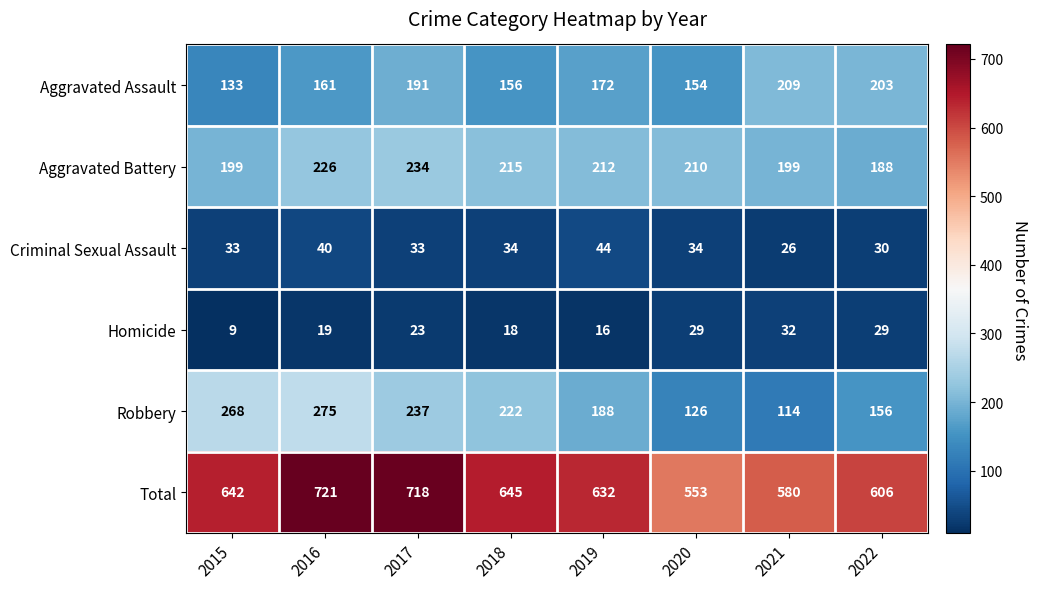

Read the Criminal Sexual Assault value at 2021, to the nearest 10.

30